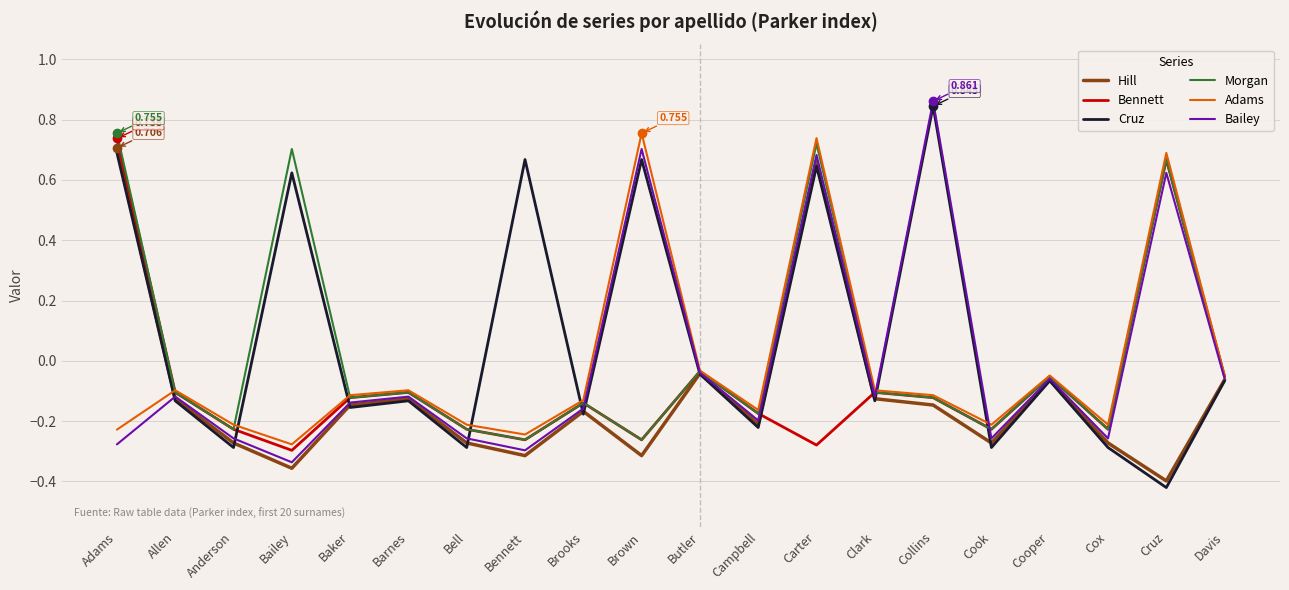

How many interior local peaks does the Adams series have?

6